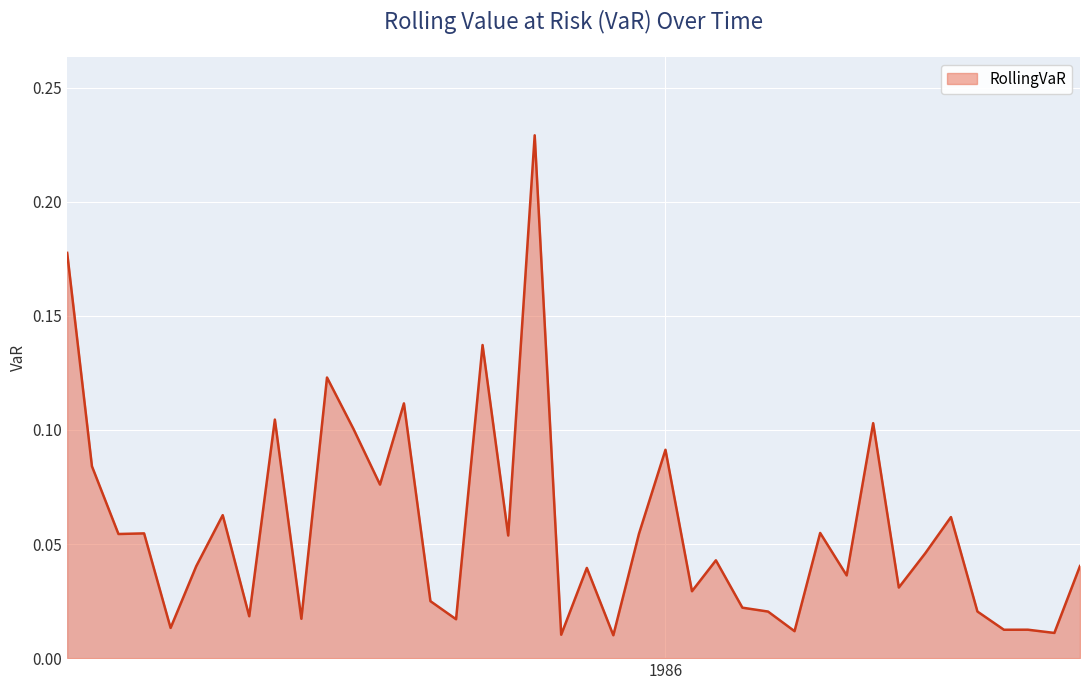

List the labels in order of value, largest first.

1985-08-01, 1984-02-01, 1985-06-01, 1984-12-01, 1985-03-01, 1984-10-01, 1986-09-01, 1985-01-01, 1986-01-01, 1984-03-01, 1985-02-01, 1984-08-01, 1986-12-01, 1986-07-01, 1984-05-01, 1985-12-01, 1984-04-01, 1985-07-01, 1986-11-01, 1986-03-01, 1987-05-01, 1984-07-01, 1985-10-01, 1986-08-01, 1986-10-01, 1986-02-01, 1985-04-01, 1986-04-01, 1987-01-01, 1986-05-01, 1984-09-01, 1984-11-01, 1985-05-01, 1984-06-01, 1987-03-01, 1987-02-01, 1986-06-01, 1987-04-01, 1985-09-01, 1985-11-01